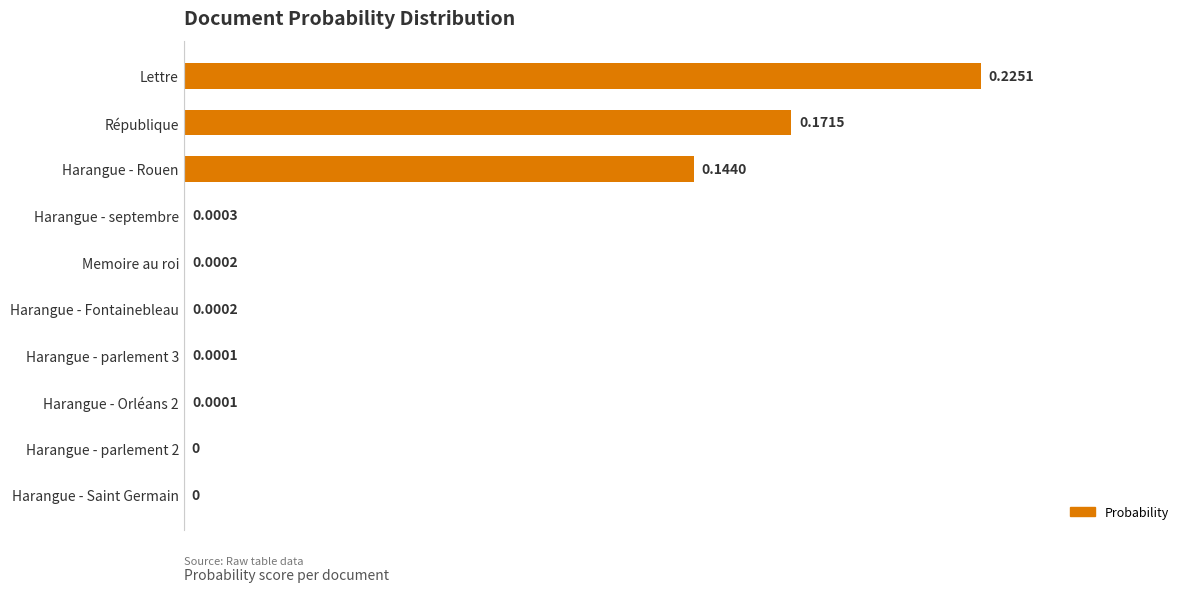

What is the sum of all values?

0.5